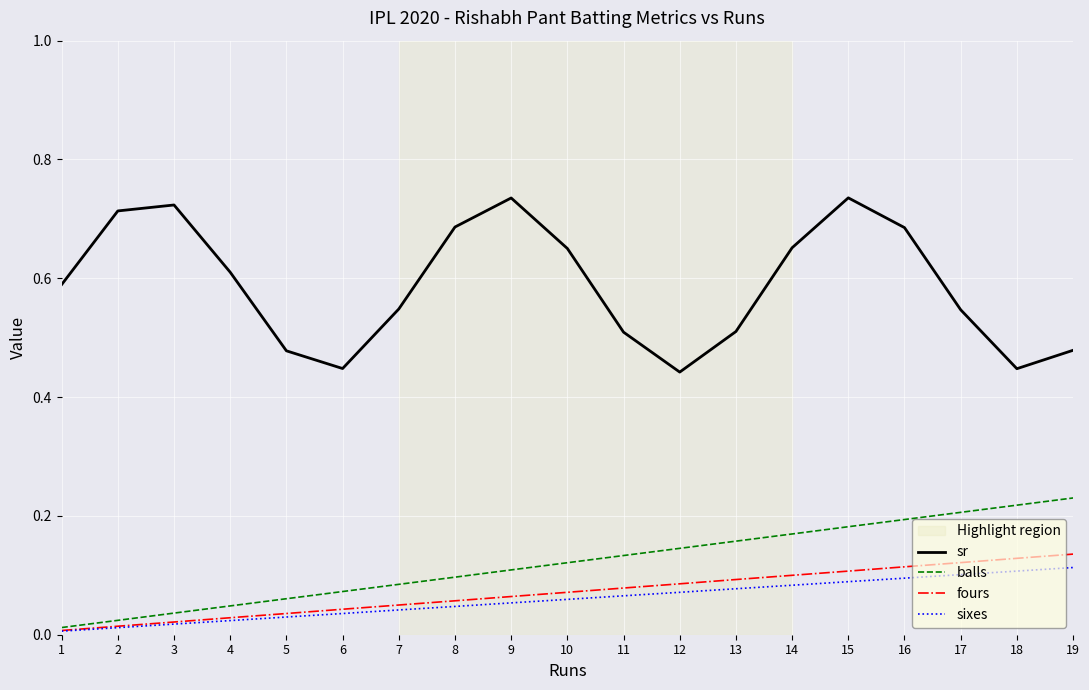

Is the value of sr at 17 greater than the value of balls at 13?

Yes